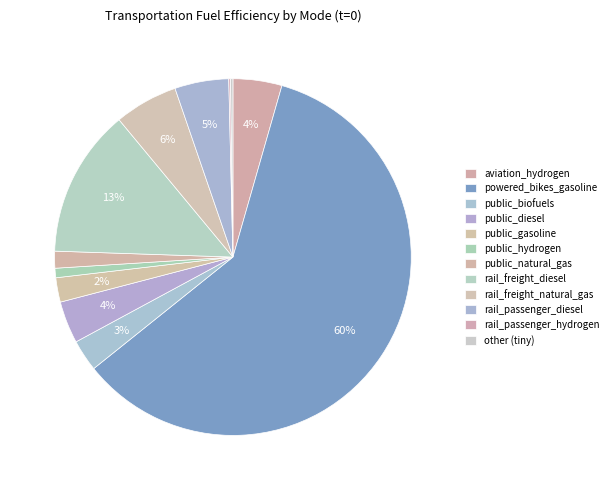

To the nearest percent, what is the difference between the rail_freight_natural_gas and public_hydrogen slice percentages?

5%